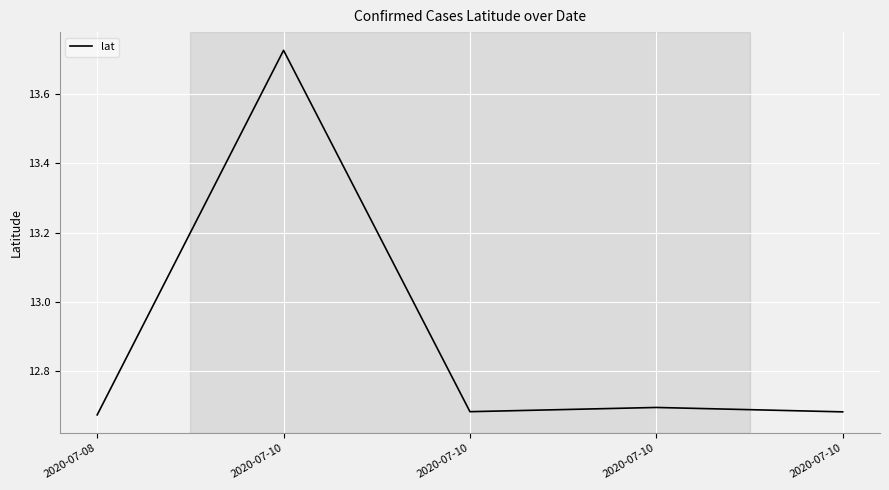

What is the sum of the values at 2020-07-10 and 2020-07-10?

25.4